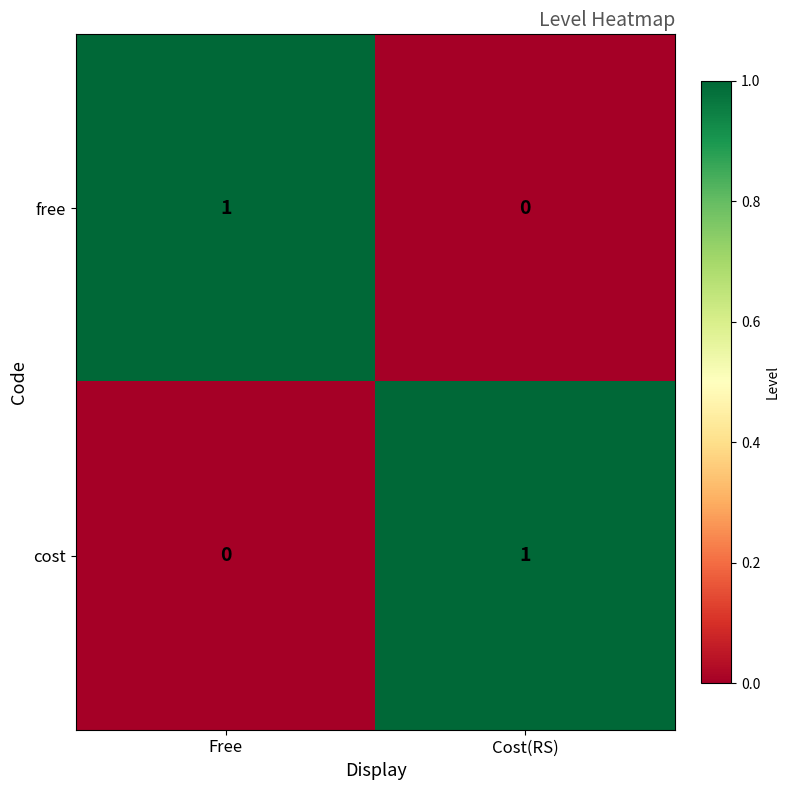

The cost series shows 1 at Free. True or false?

False